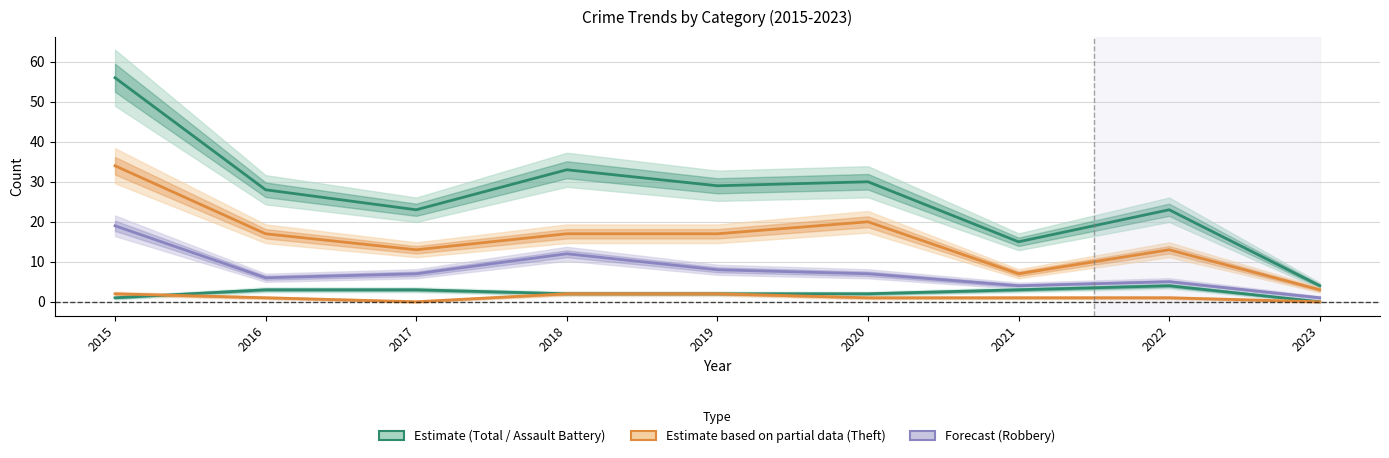

The value of Robbery at 2022 is 7. True or false?

False